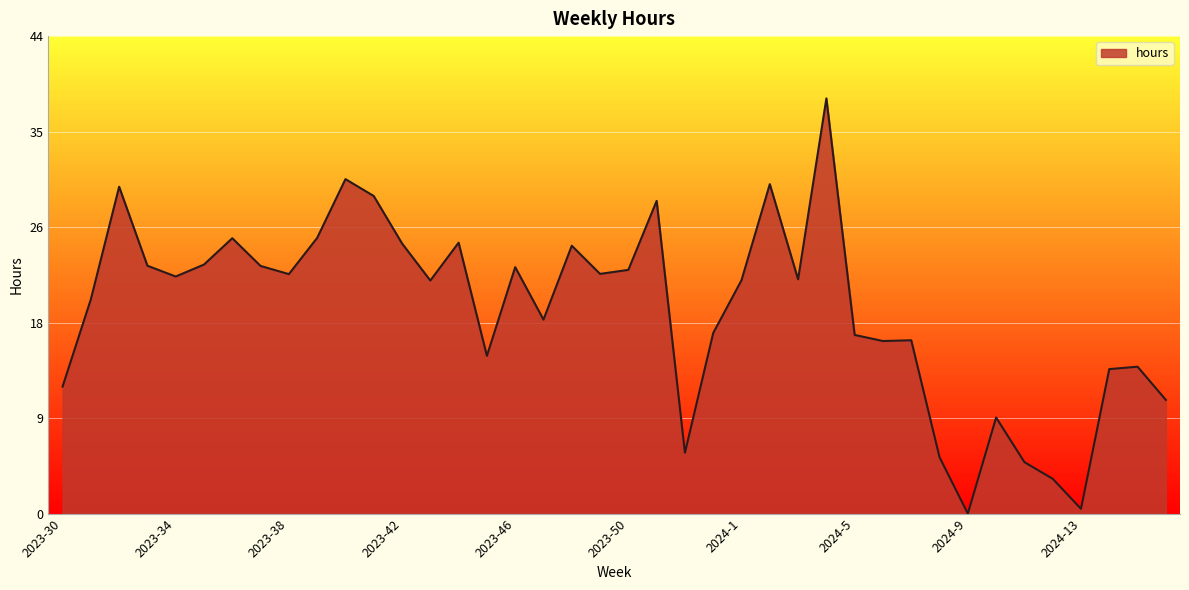

Where is the data nearest to the value 19?

2023-31